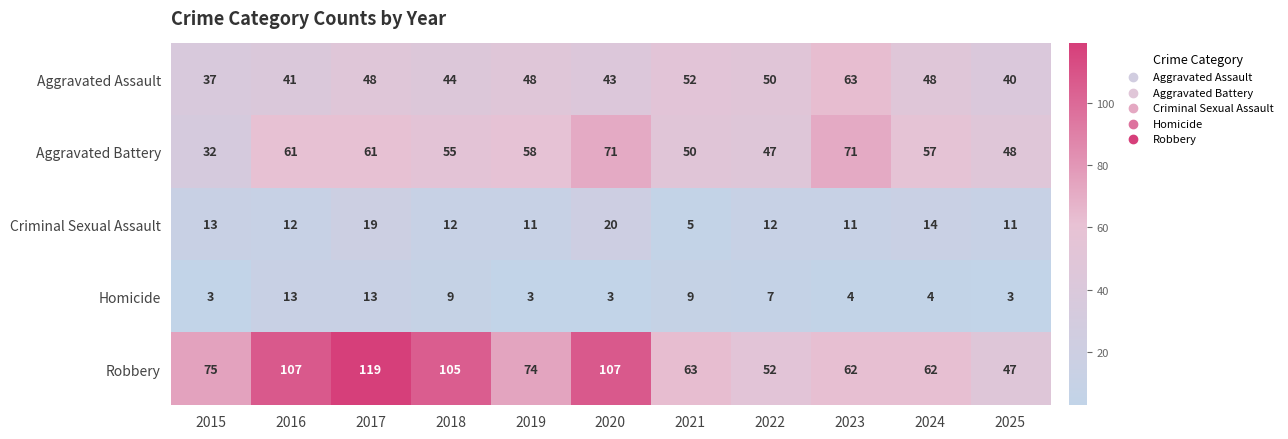

What is the minimum value shown in the chart?

3